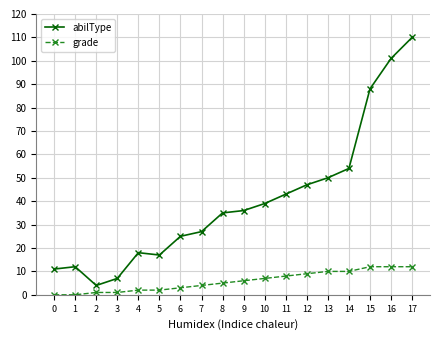

What is the difference between the maximum and minimum values in the abilType series?

106